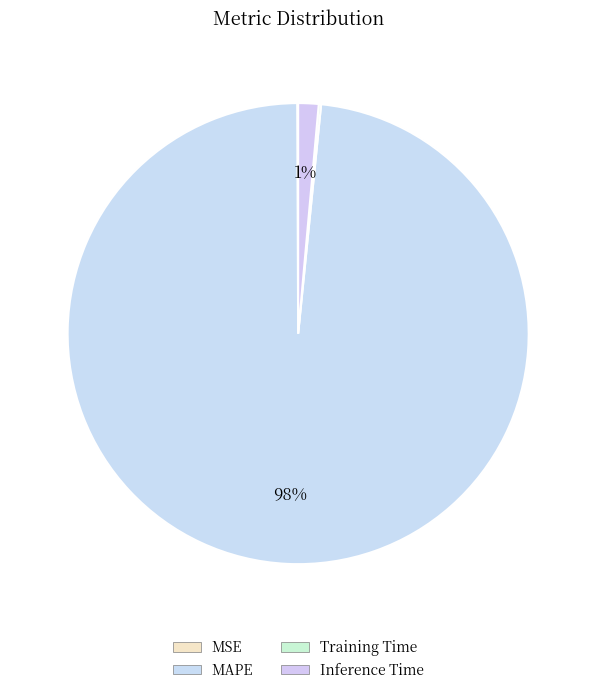

To the nearest percent, what is the difference between the MAPE and MSE slice percentages?

98%